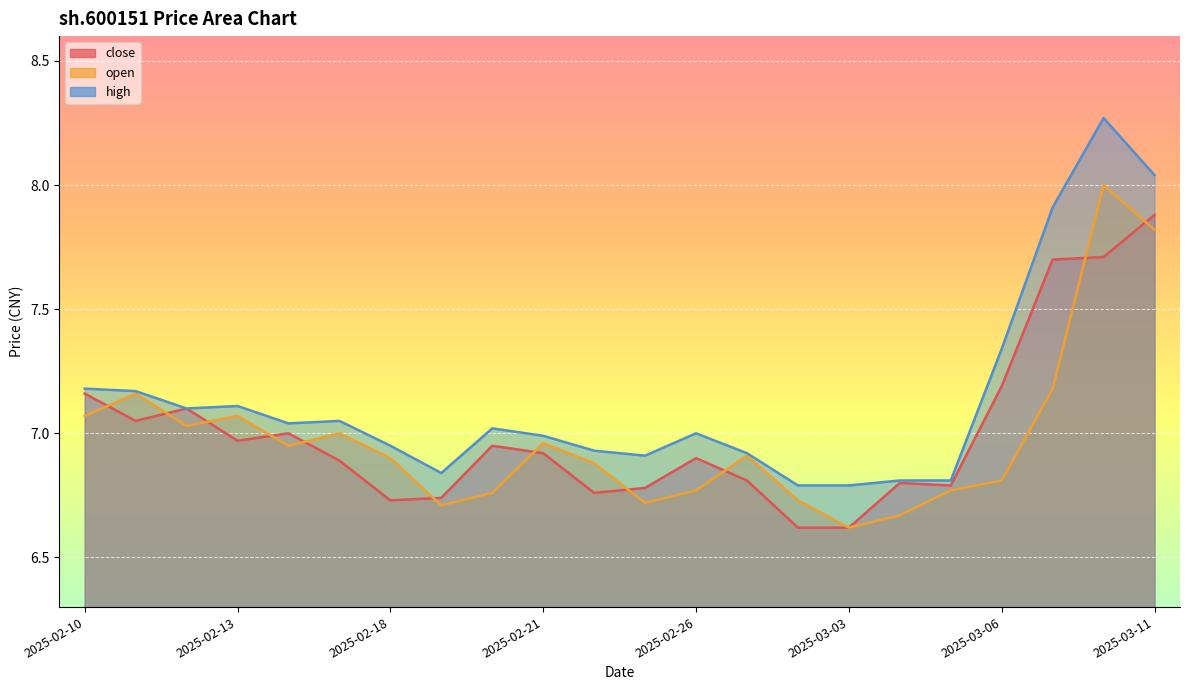

True or false: open and high intersect in this chart.

False